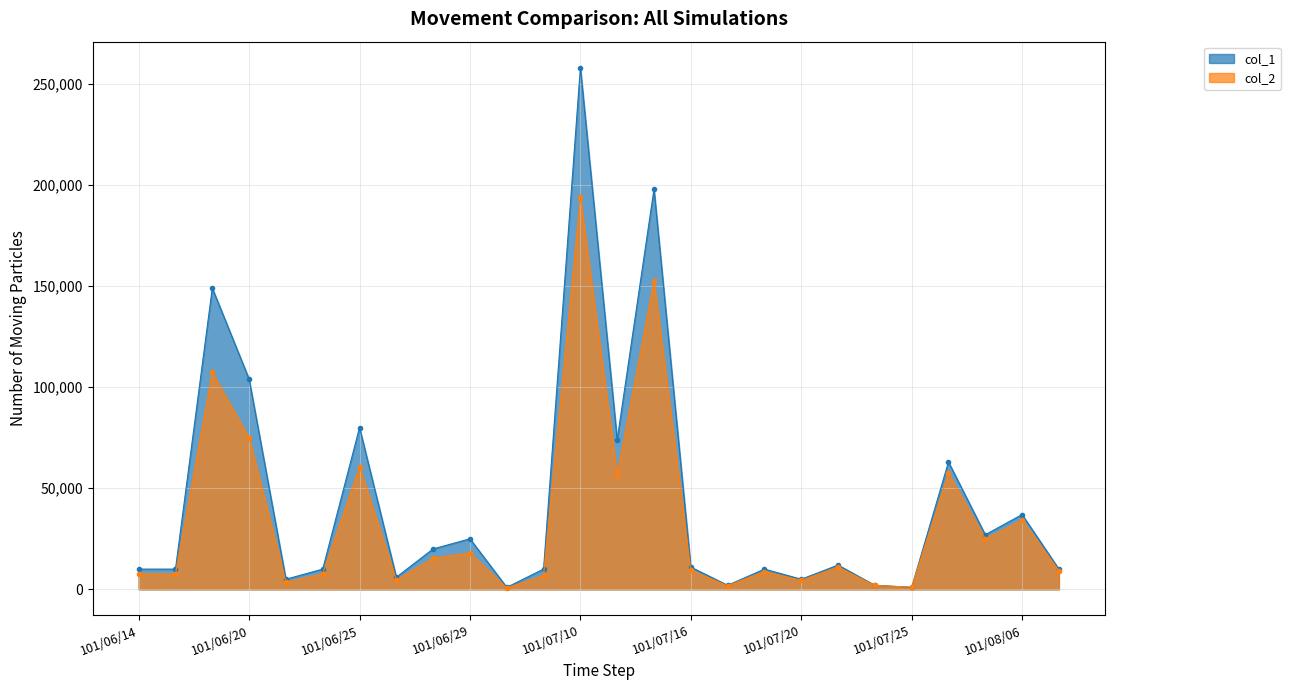

The value of col_1 at 101/07/11 is 96894. True or false?

False